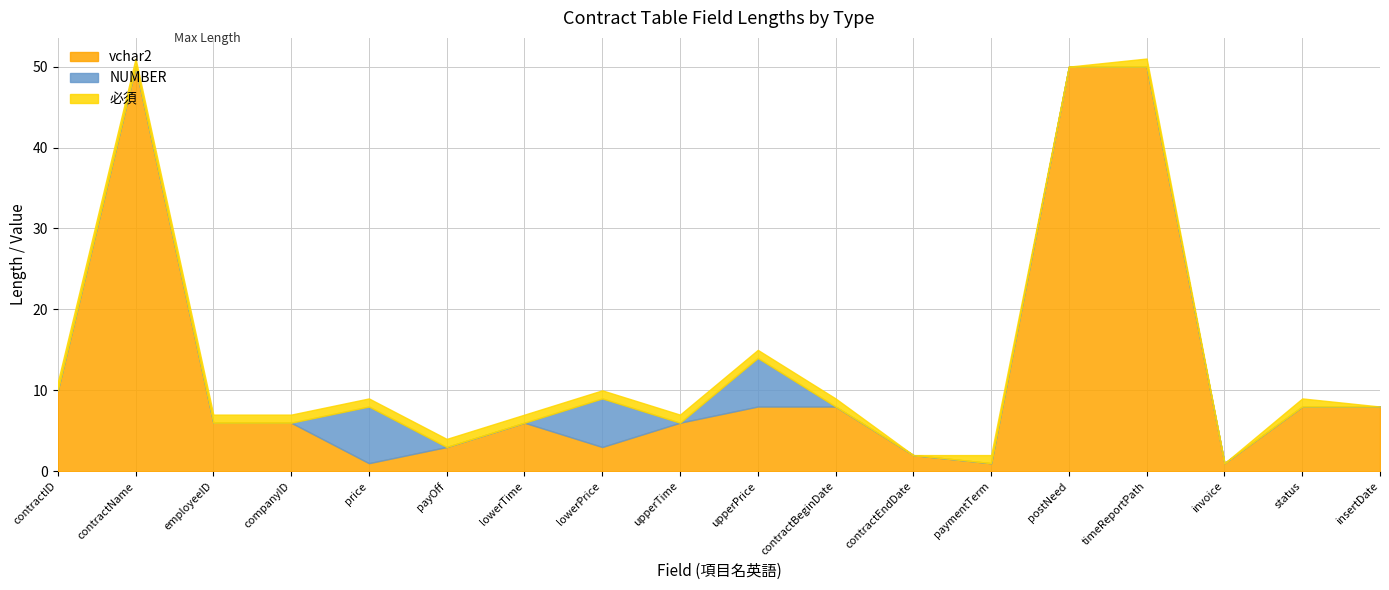

True or false: 必須 has a value of 0 at contractEndDate.

True